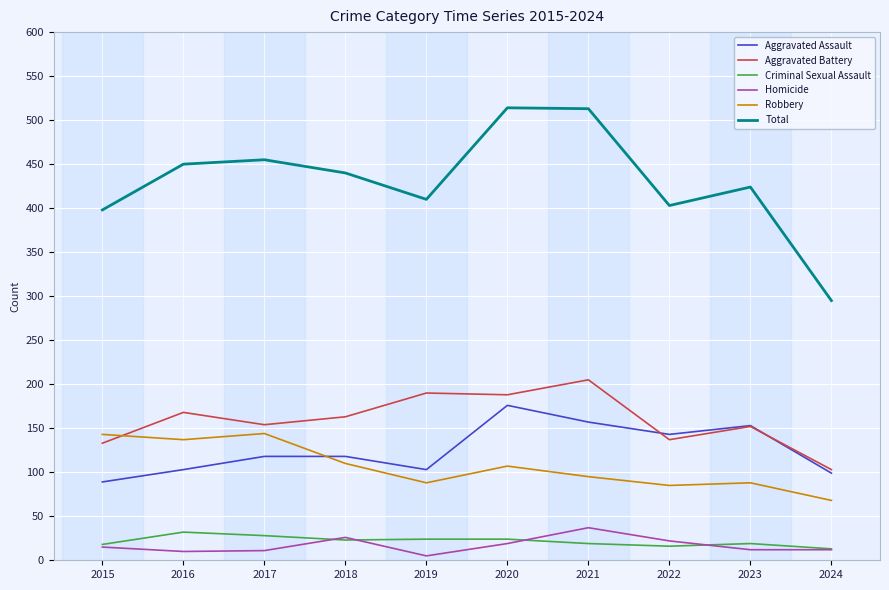

Is it true that Robbery equals 235 at 2015?

False